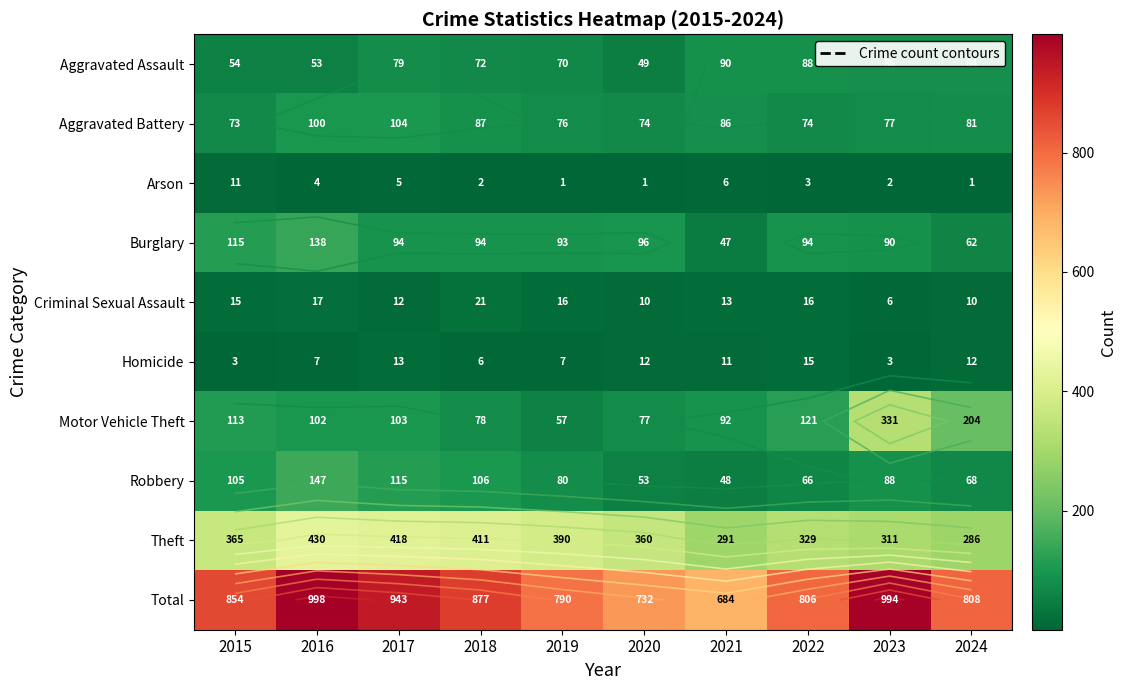

Which category has the lowest value in the Homicide series?

2015